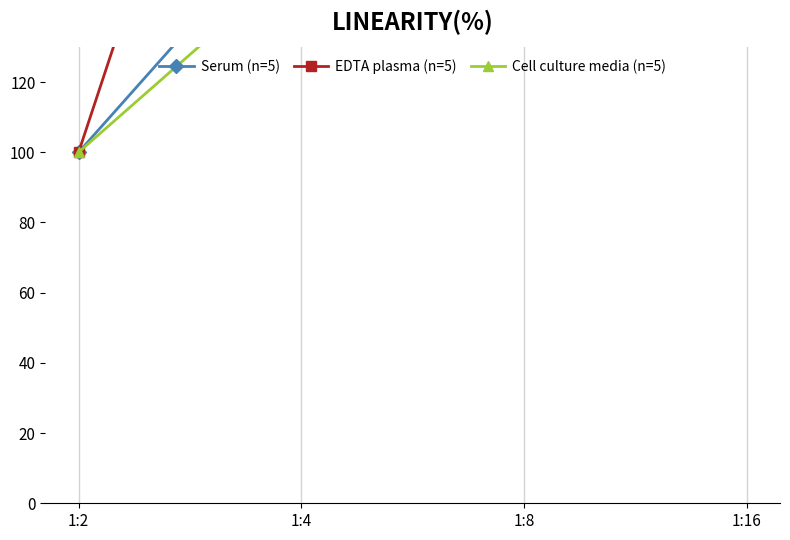

What is the sum of the EDTA plasma (n=5) values at 1:8 and 1:2?

381.7